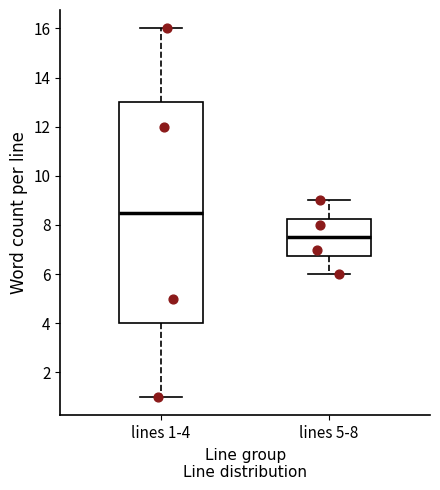

Reading left to right, read every box against the y-axis: the position of its median line, the range the box covers, and the ends of its whiskers. The values are not printed on the chart, so give them approximately, as read against the axis.

lines 1-4: median 8.6, box 4.0 to 13.0, whiskers 1.0 to 16.0
lines 5-8: median 7.6, box 6.8 to 8.2, whiskers 6.0 to 9.0